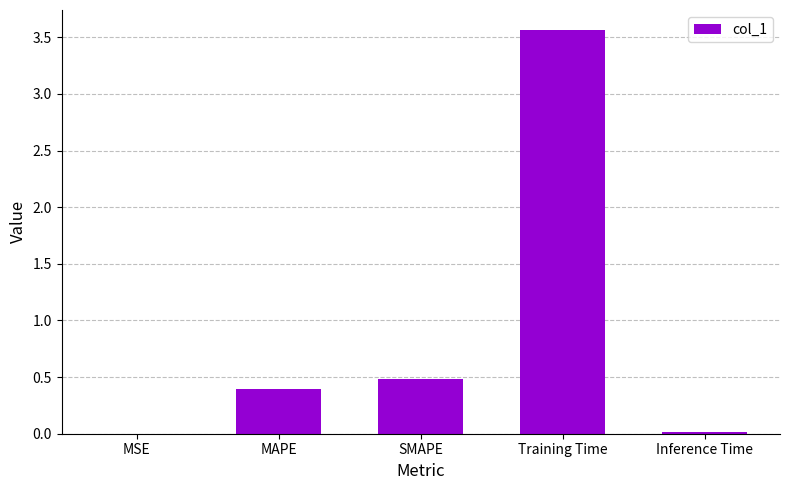

True or false: the data shows 0.3 at SMAPE.

False